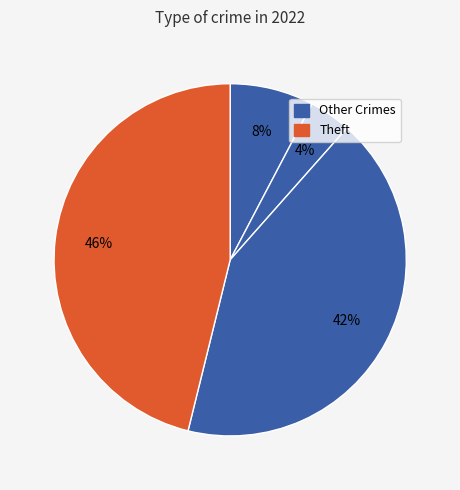

How many slices are in this pie chart?

4